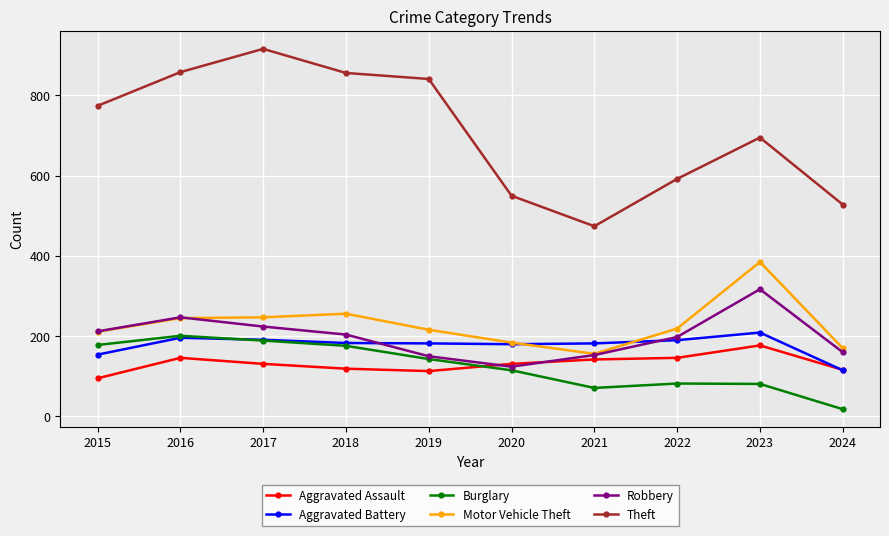

What is the sum of all Theft values?

7084